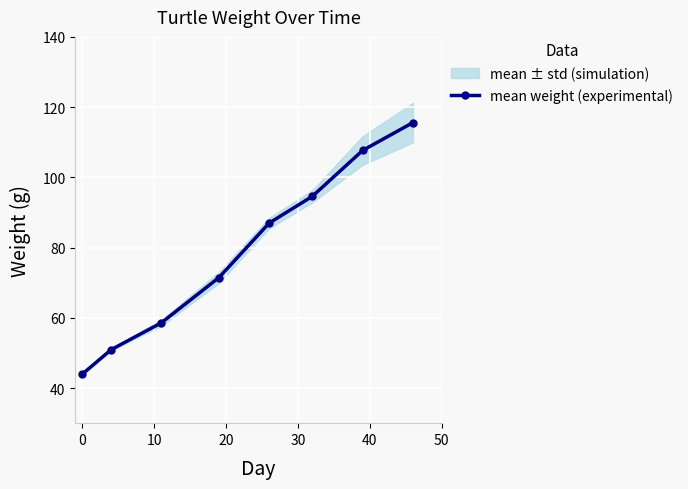

What is the value of the mean weight (experimental) point at the 1st from the left?

44.0